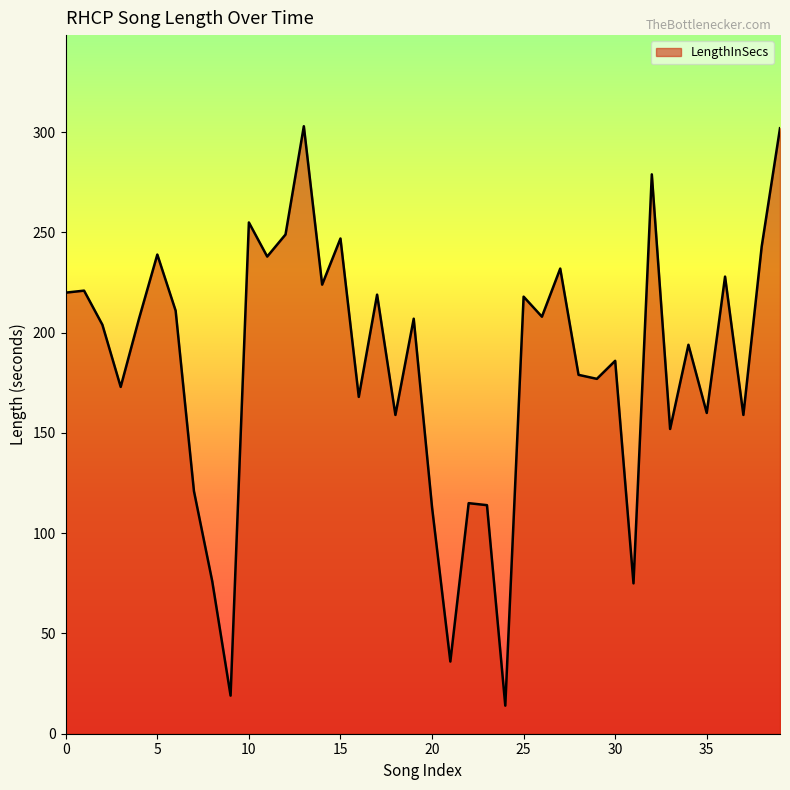

What is the greatest value displayed?

303